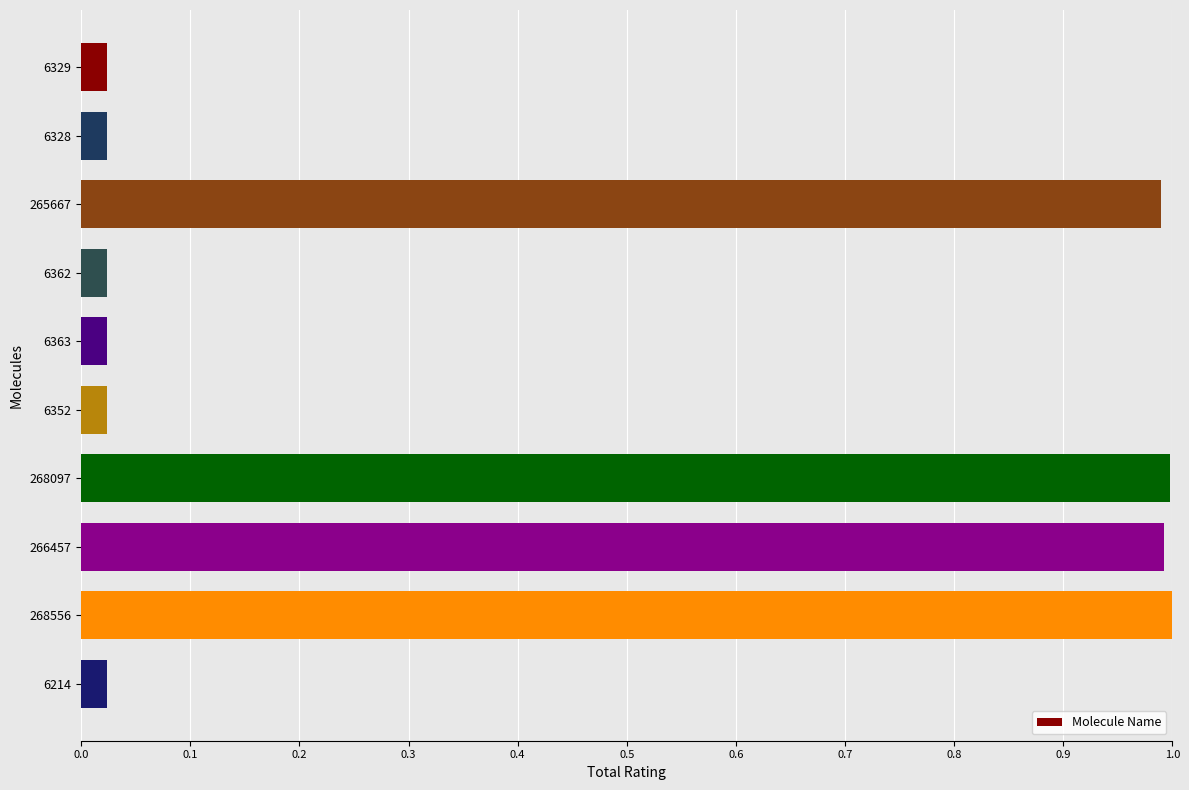

Is it true that the value at 265667 is 1.4?

False